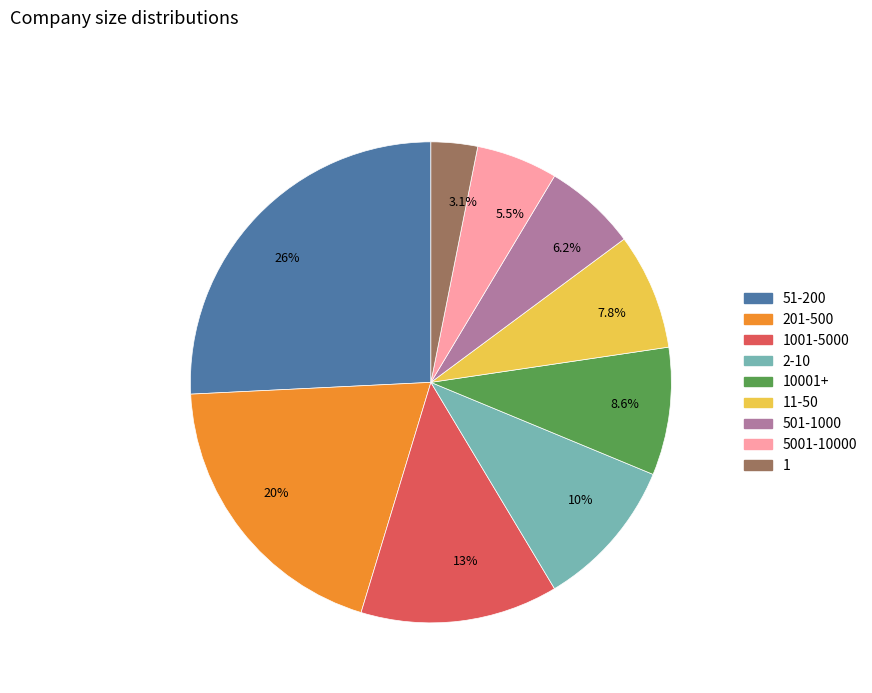

Which slice is the largest?

26%